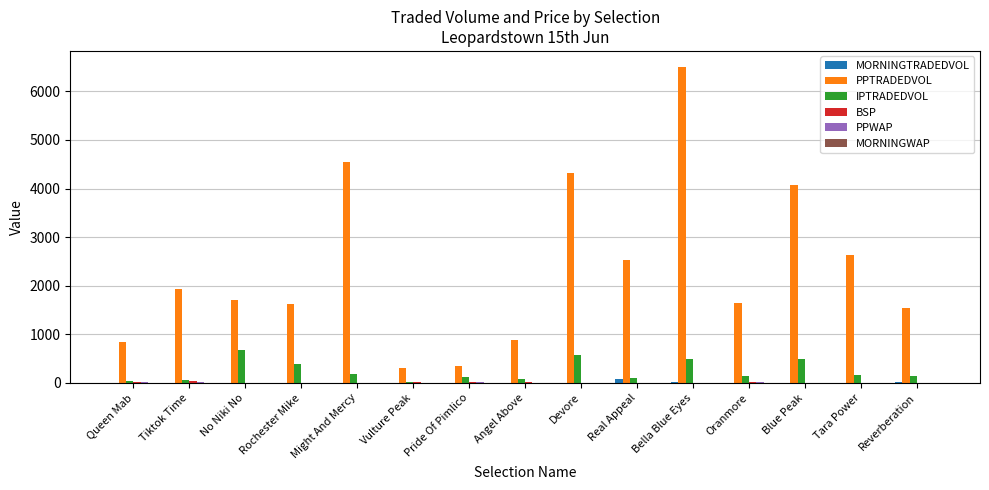

True or false: PPTRADEDVOL has a value of 1714.7 at No Niki No.

True